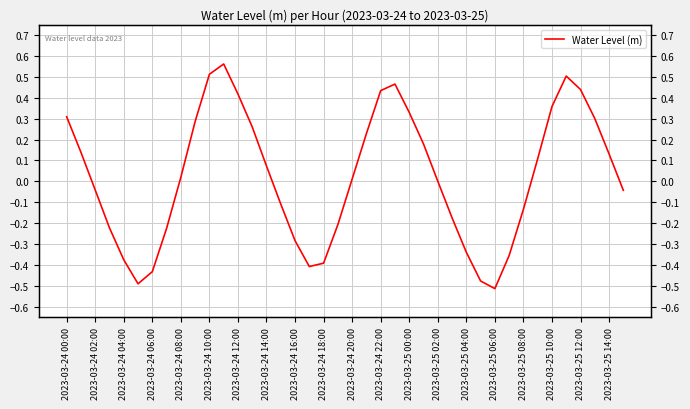

What is the difference between the maximum and minimum values?

1.1